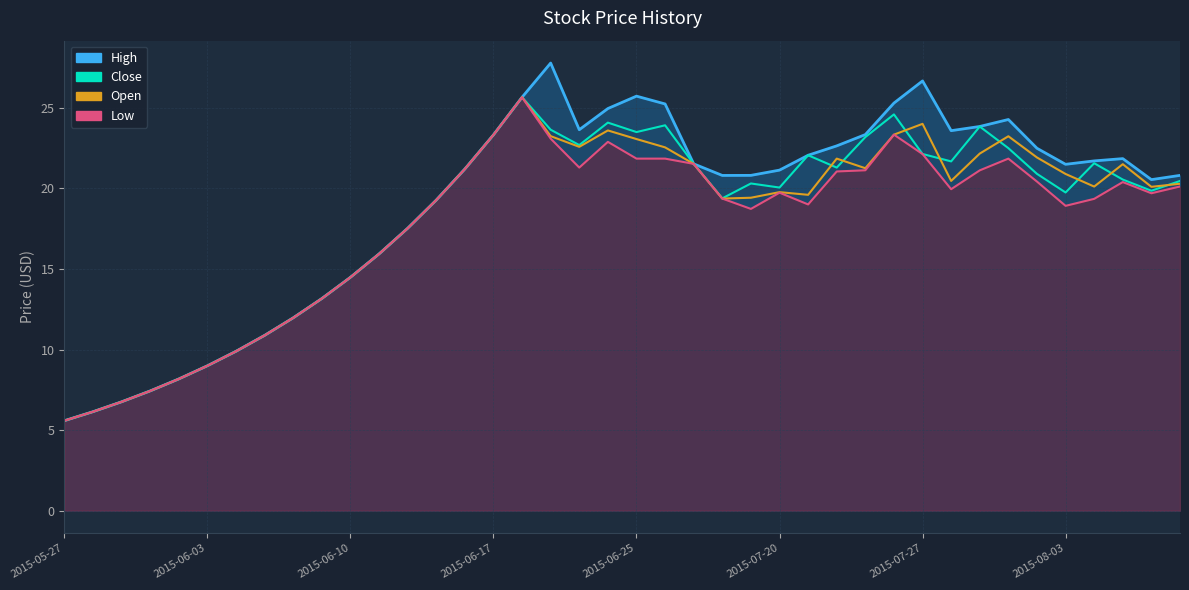

At 33, list the series in order from smallest to largest.

low_line, close, open, high_line